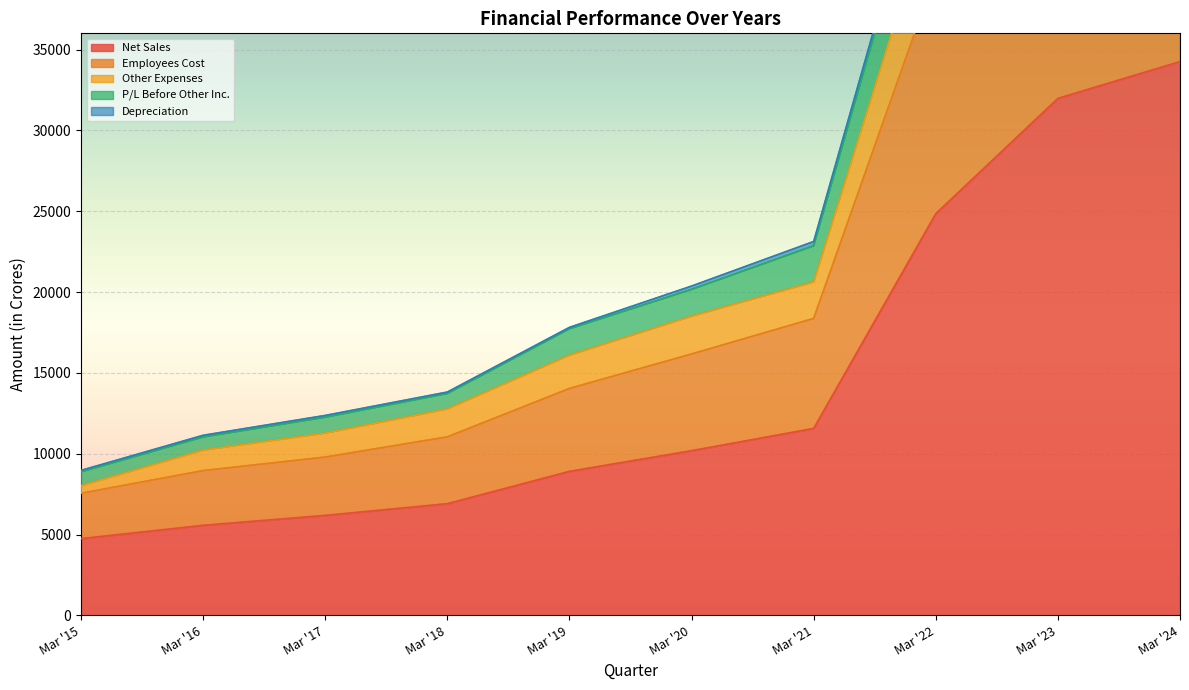

Rank the series by their maximum value, from lowest to highest.

Net Sales, Employees Cost, Other Expenses, Depreciation, P/L Before Other Inc.